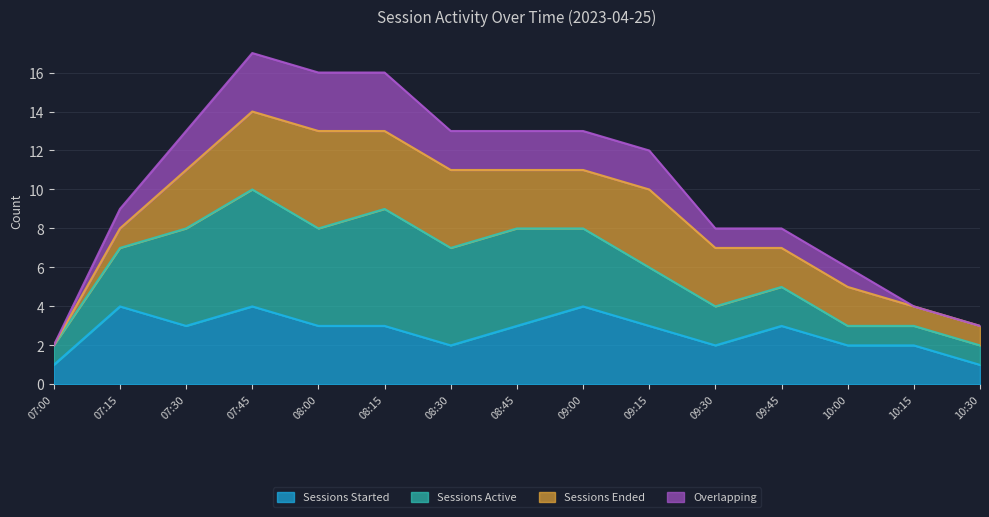

In Overlapping, how many points are higher than both neighbors (excluding endpoints)?

1